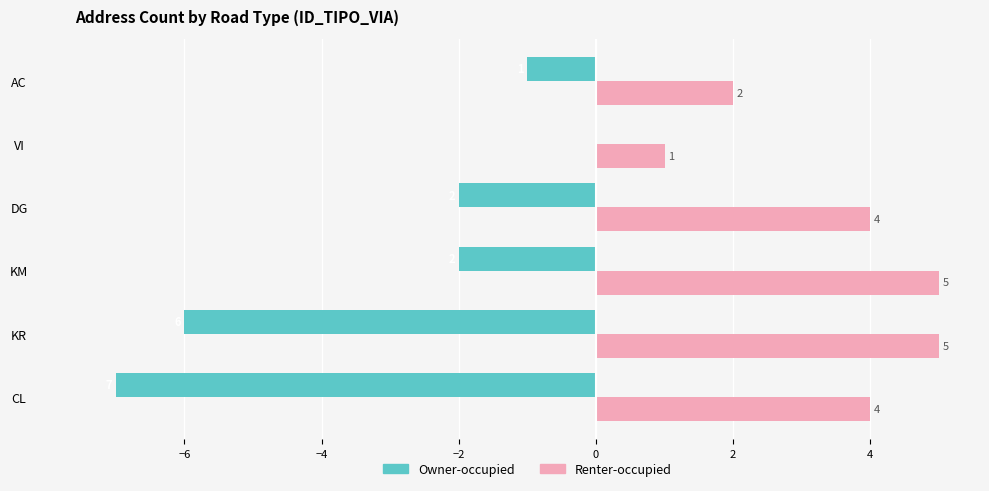

Between CL and KM, which series saw the biggest shift?

Owner-occupied